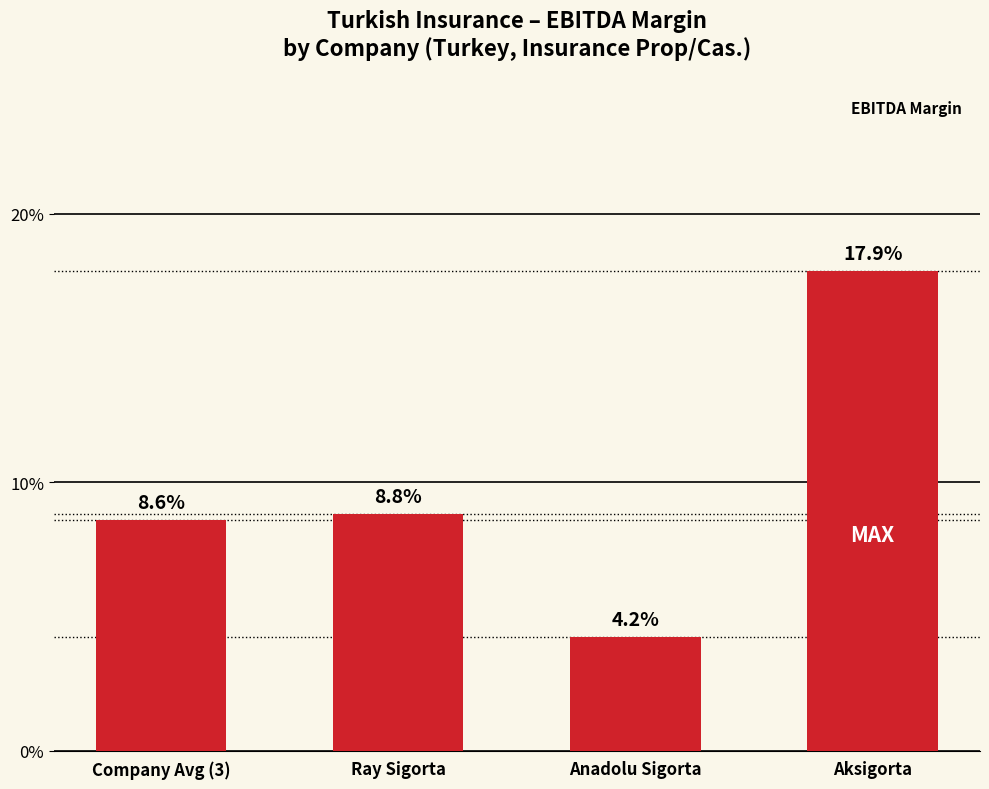

Does the chart contain any negative values?

No